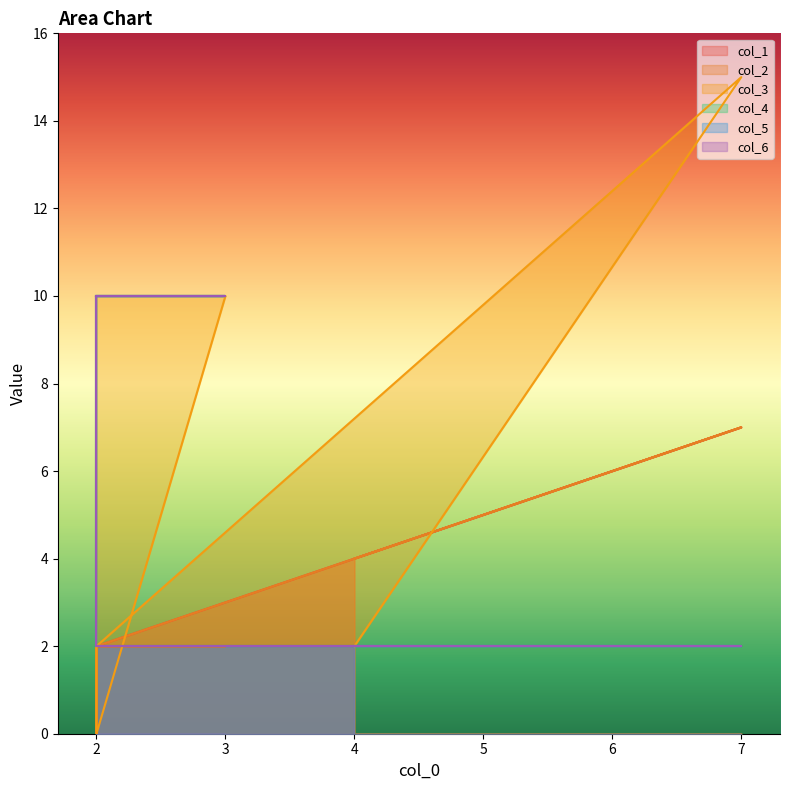

True or false: col_3 and col_5 cross at least once.

False